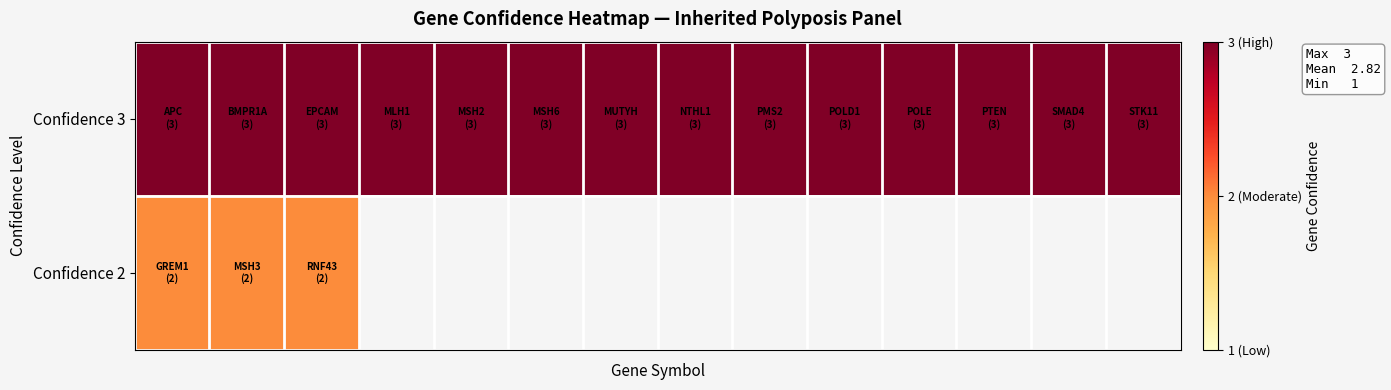

How many categories are shown in the chart?

14